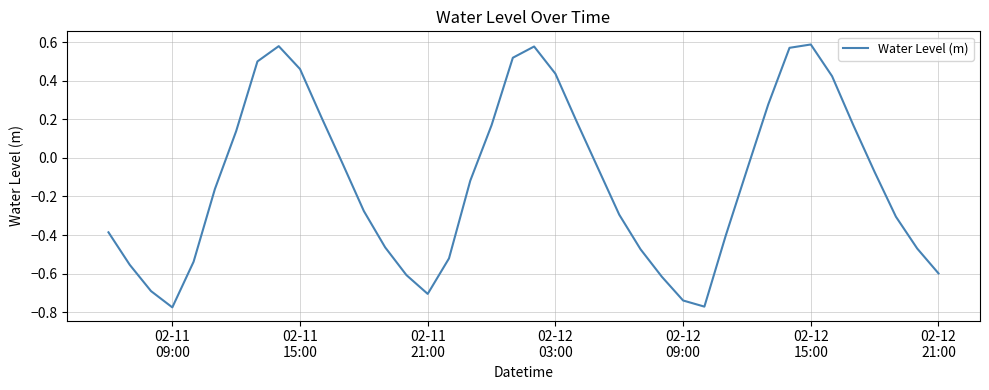

Where is the first local minimum?

02-11
09:00